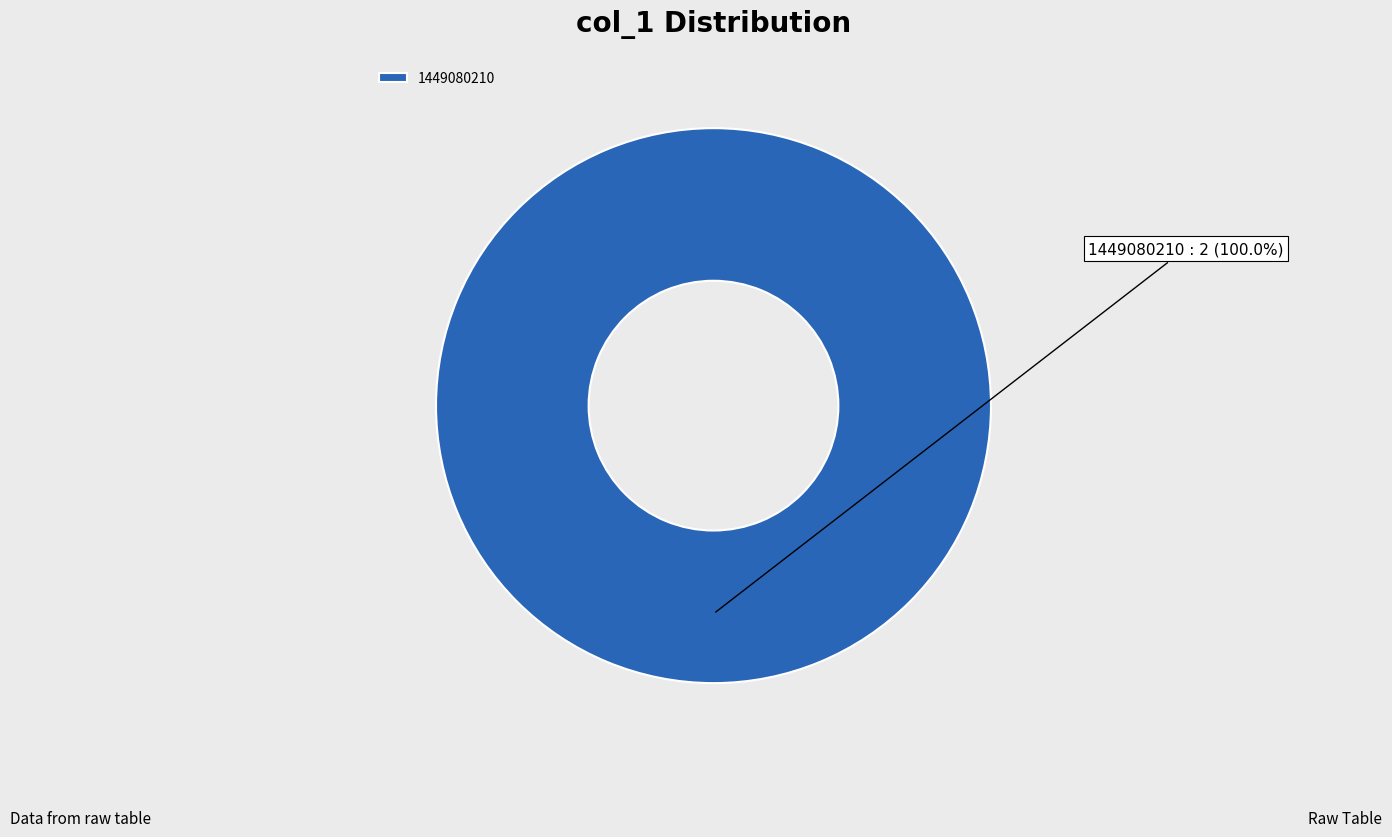

To the nearest percent, what percentage of the pie is 1449080210?

100%